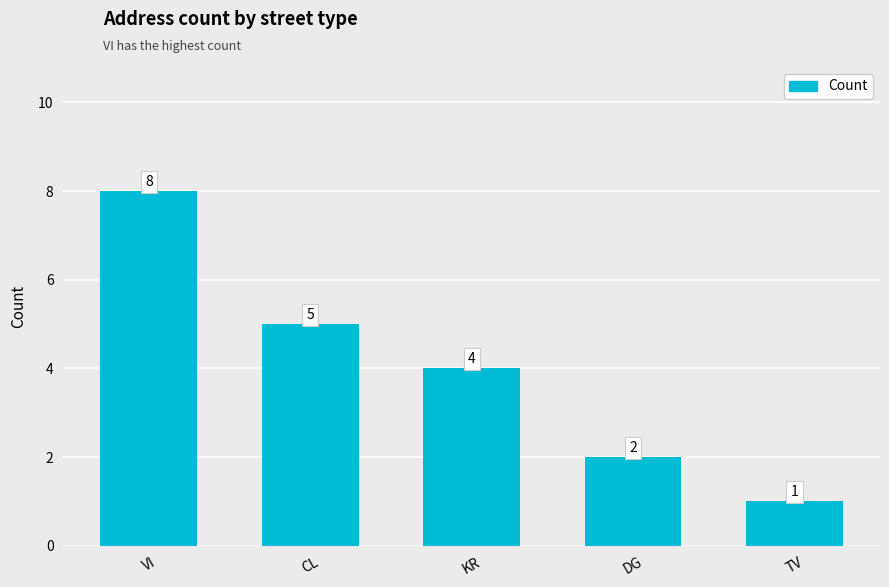

What is the value of the 2nd bar from the left?

5